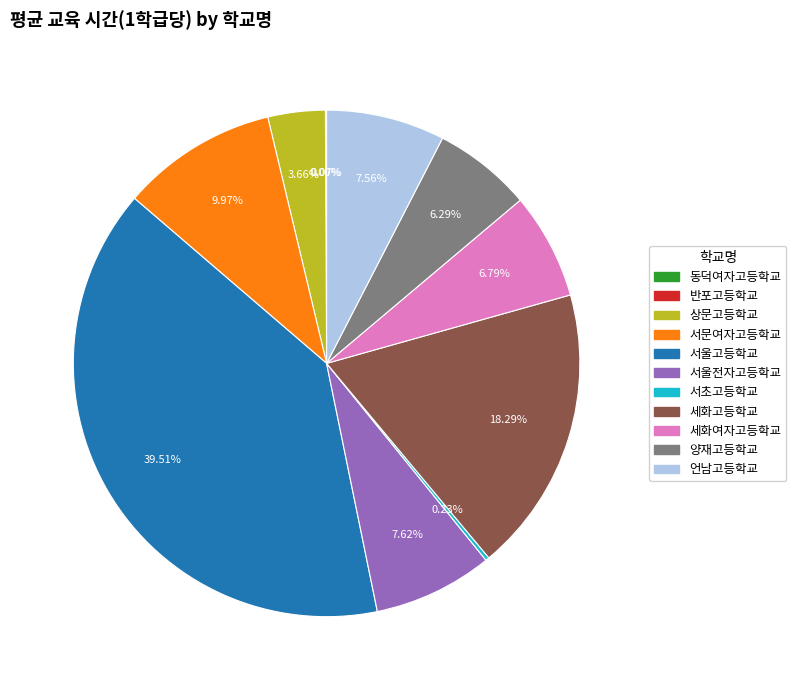

Which category has the biggest portion of the pie?

서울고등학교